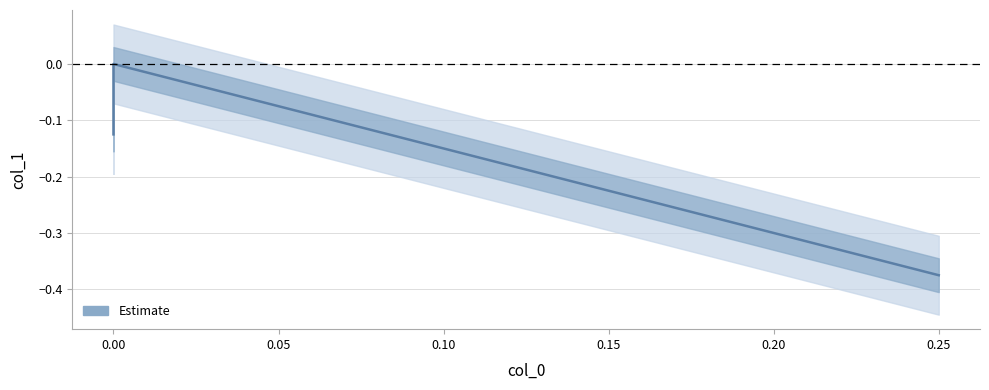

Does the chart display data point markers on the line(s)?

No